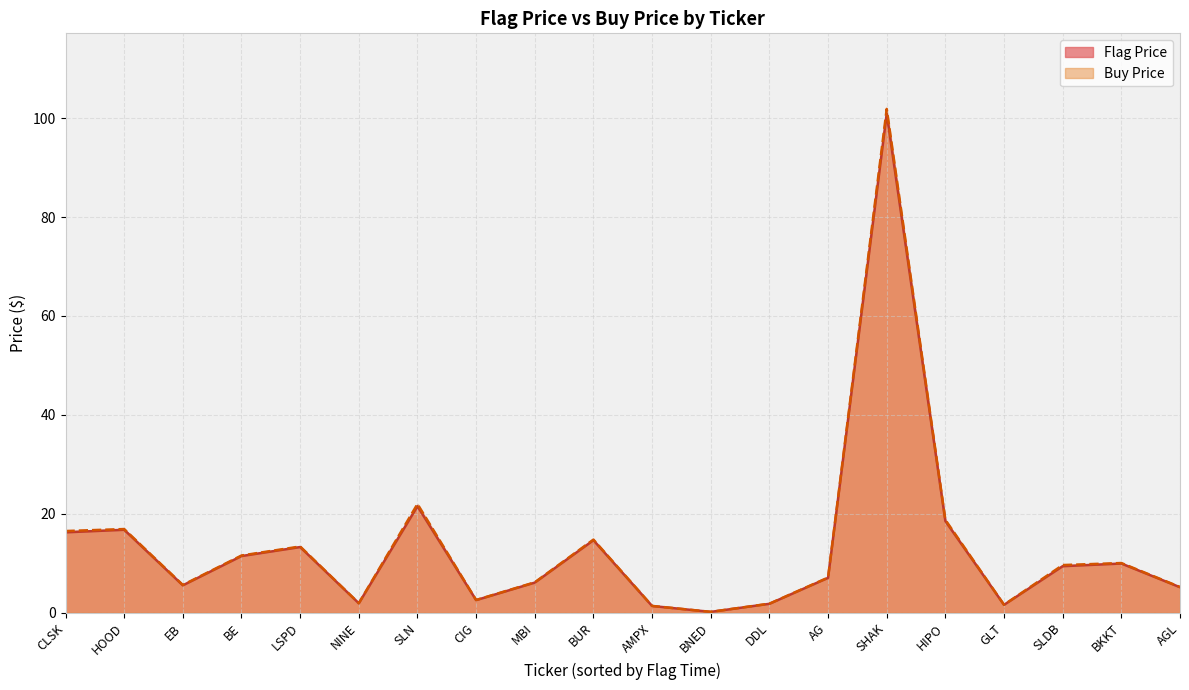

Is the value of Flag Price at SLN greater than the value of Buy Price at LSPD?

Yes